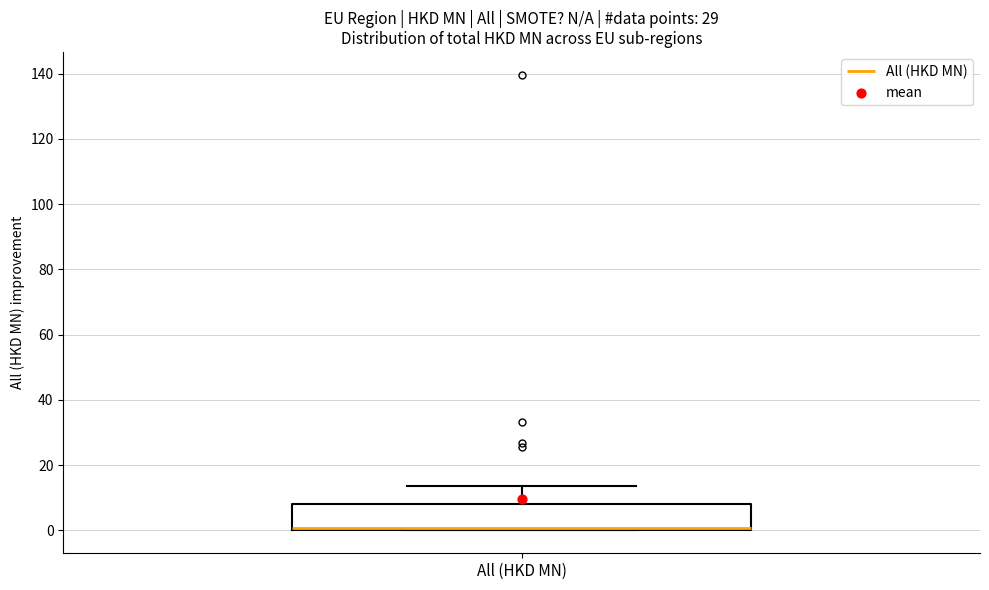

Transcribe this box plot: give where the median line is, the range the box spans, and where the two whiskers end, as read against the y-axis. The values are not printed on the chart, so give them approximately, as read against the axis.

median 0 (just above the box's lower edge), box 0 to 8, whiskers 0 to 14